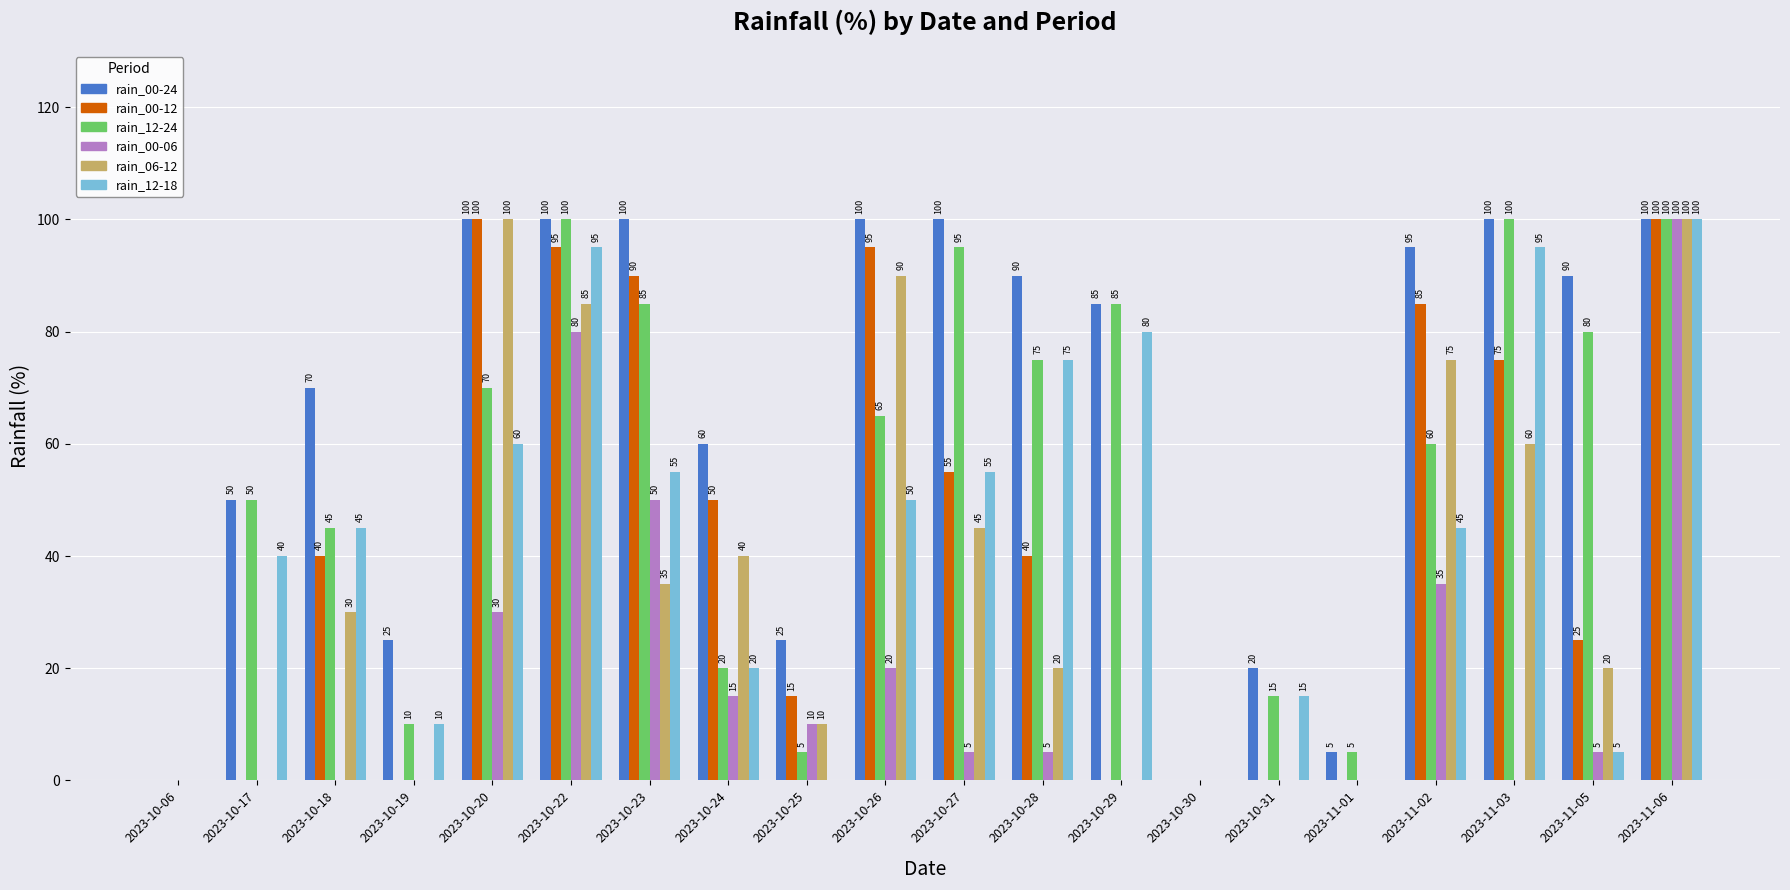

At which category is the sum across all series the highest?

2023-11-06